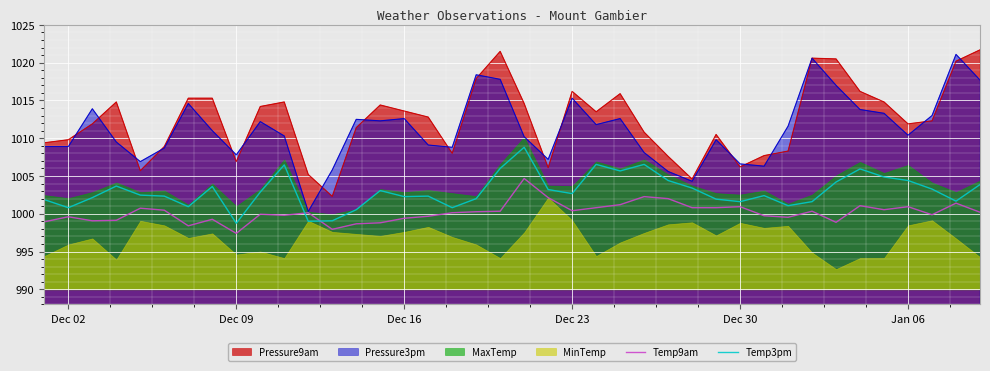

What is the highest value of the Temp9am series?

1004.7